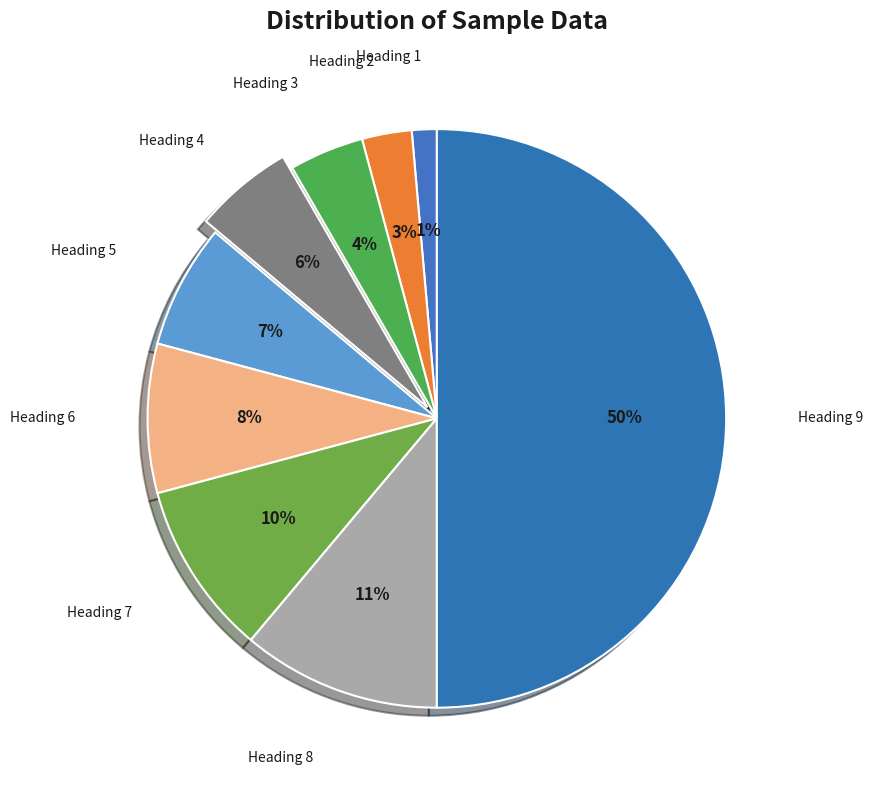

Count the number of slices in the pie.

9